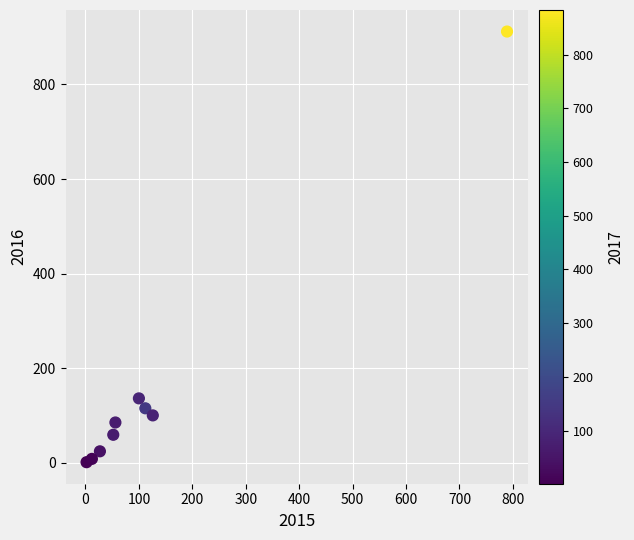

What Y value in the scatter plot is closest to 456?

136